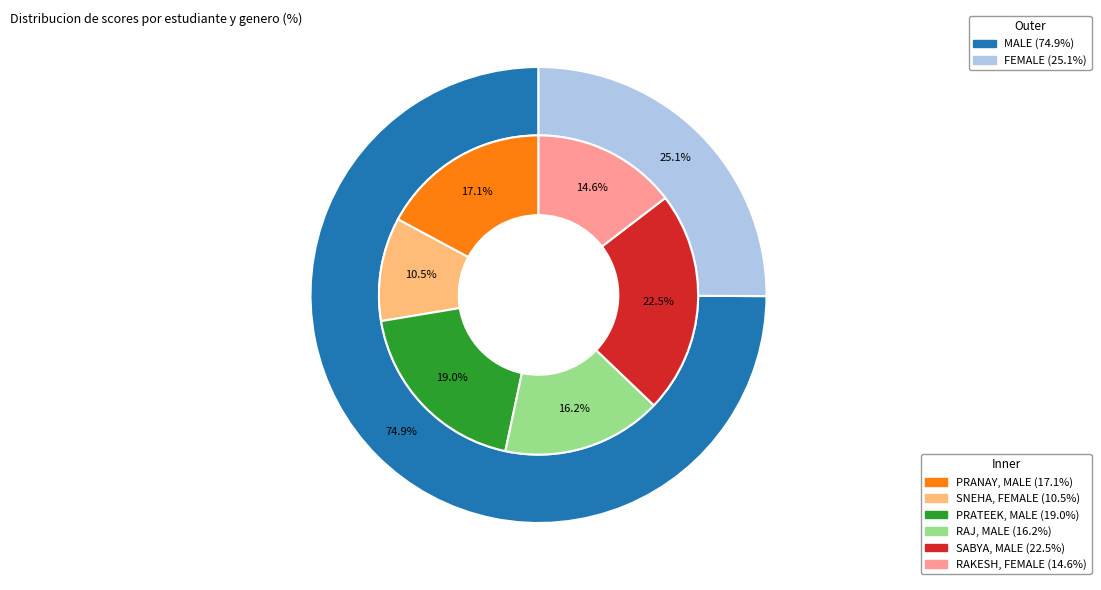

Does any single category account for the majority?

No